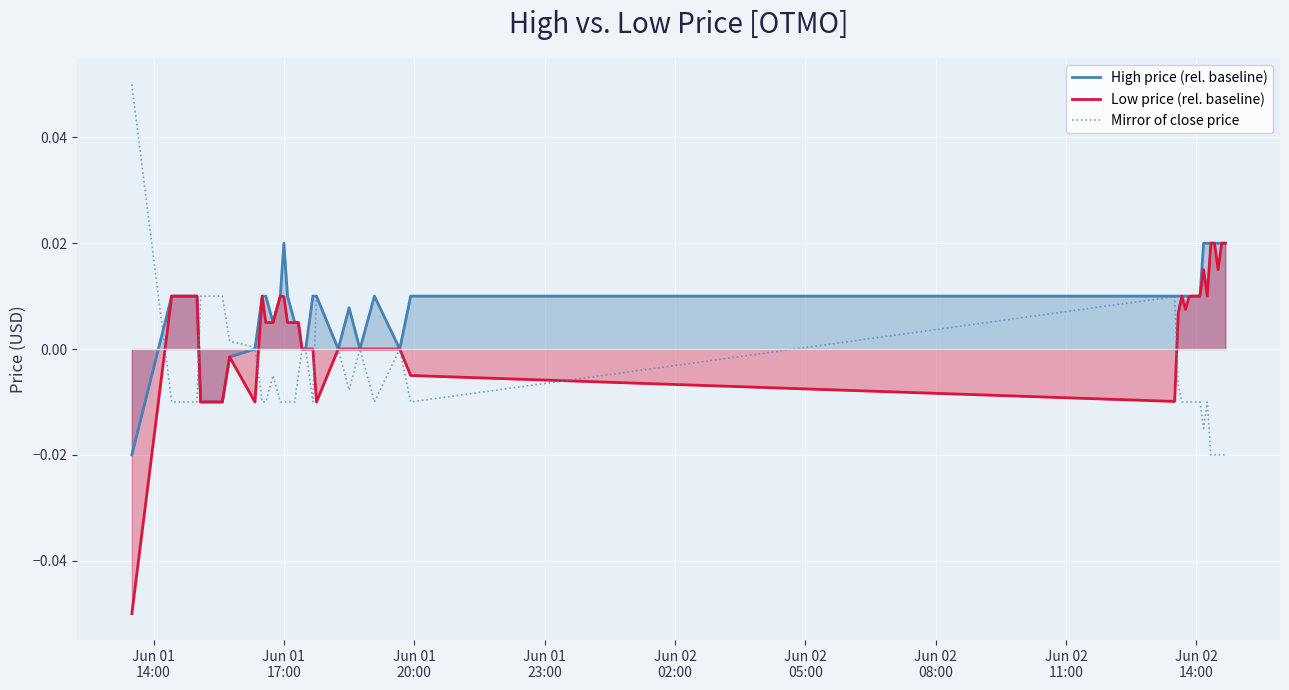

How many values in High price (rel. baseline) are below zero?

4